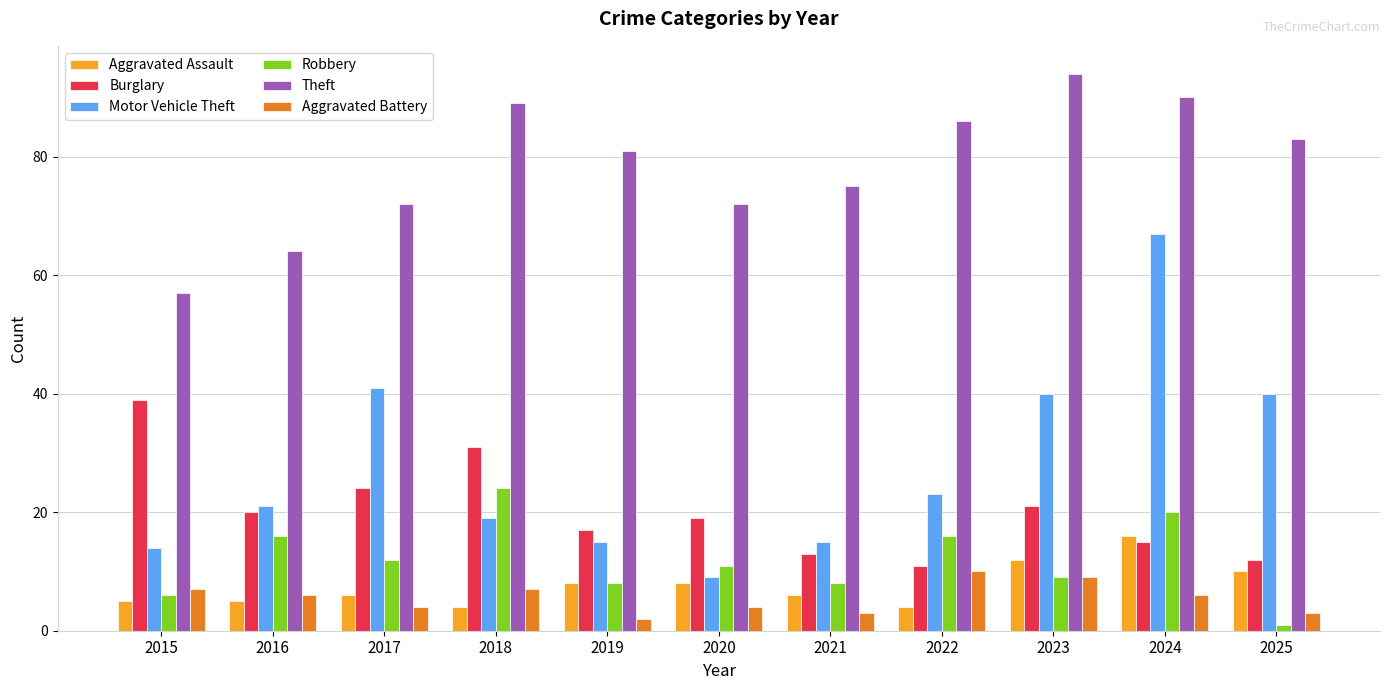

At which label does Motor Vehicle Theft reach its minimum?

2020